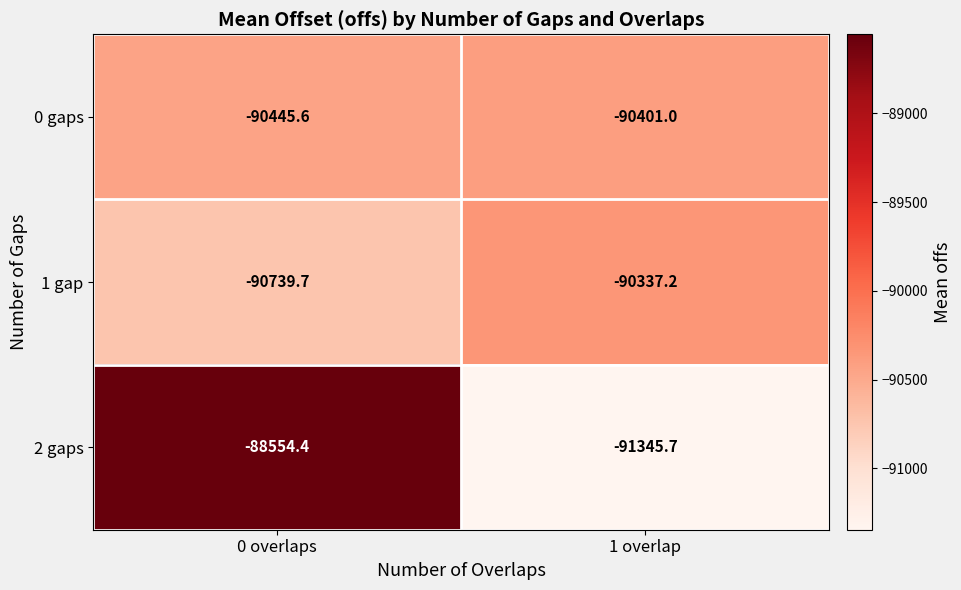

True or false: 0 gaps has a value of -90401.0 at 1 overlap.

True